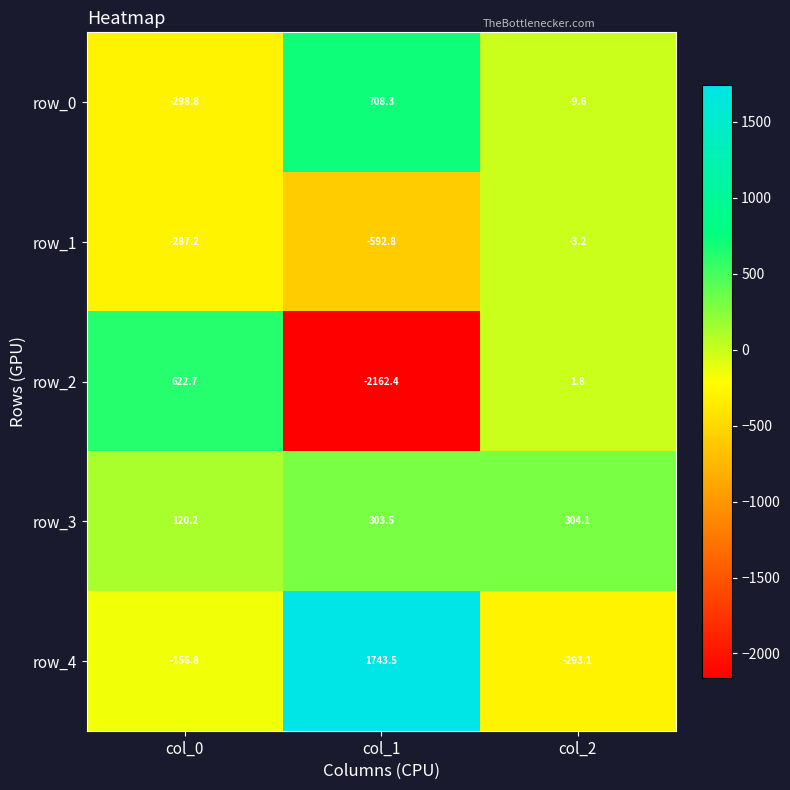

How many data points in row_1 are less than -287?

2